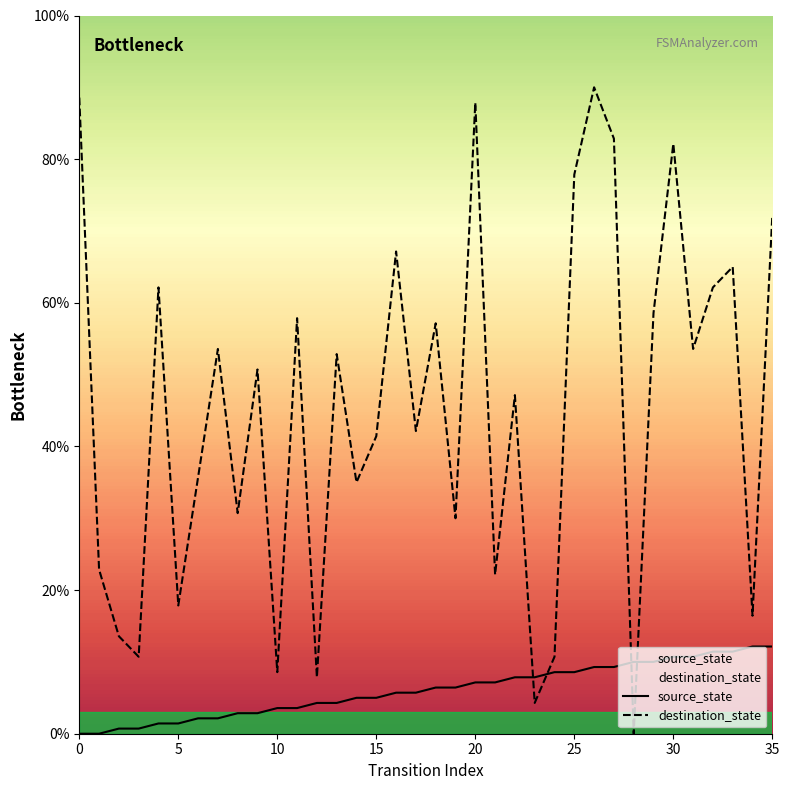

Which series has the largest total across all categories?

destination_state